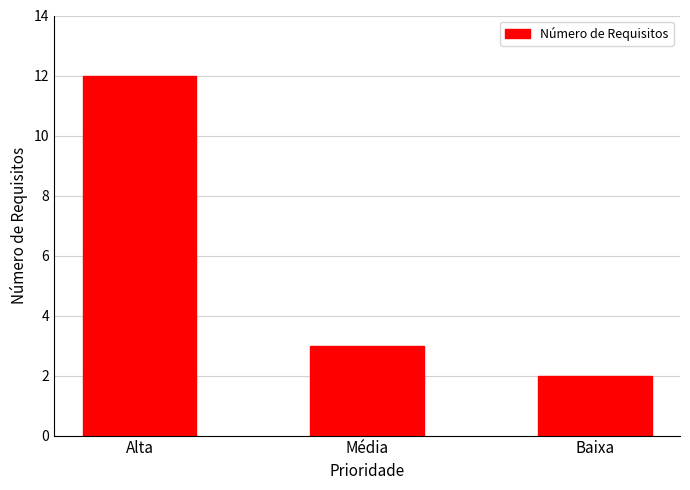

What is the value of the 2nd bar from the left?

3